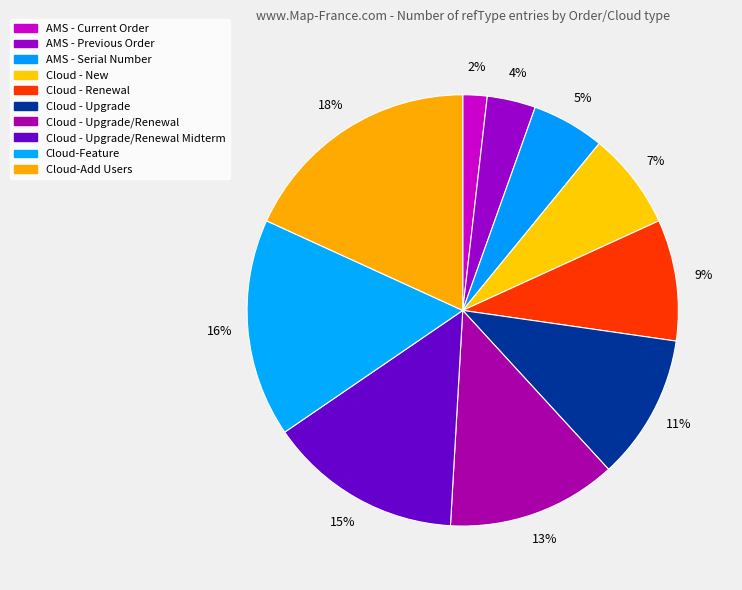

Is it true that Cloud - New is 2% of the pie?

False